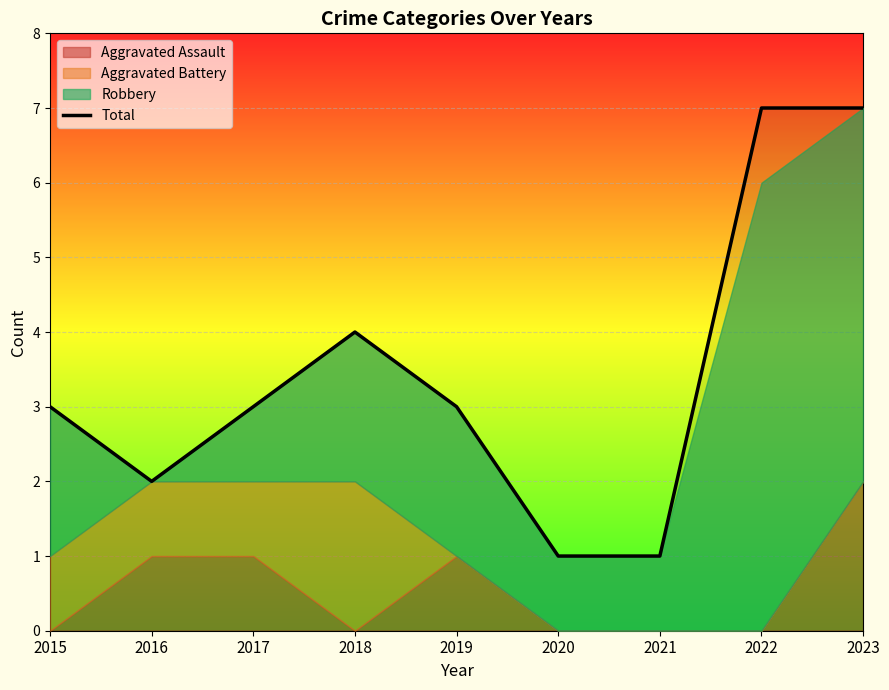

How many points are lower than both their immediate neighbors (excluding endpoints)?

1